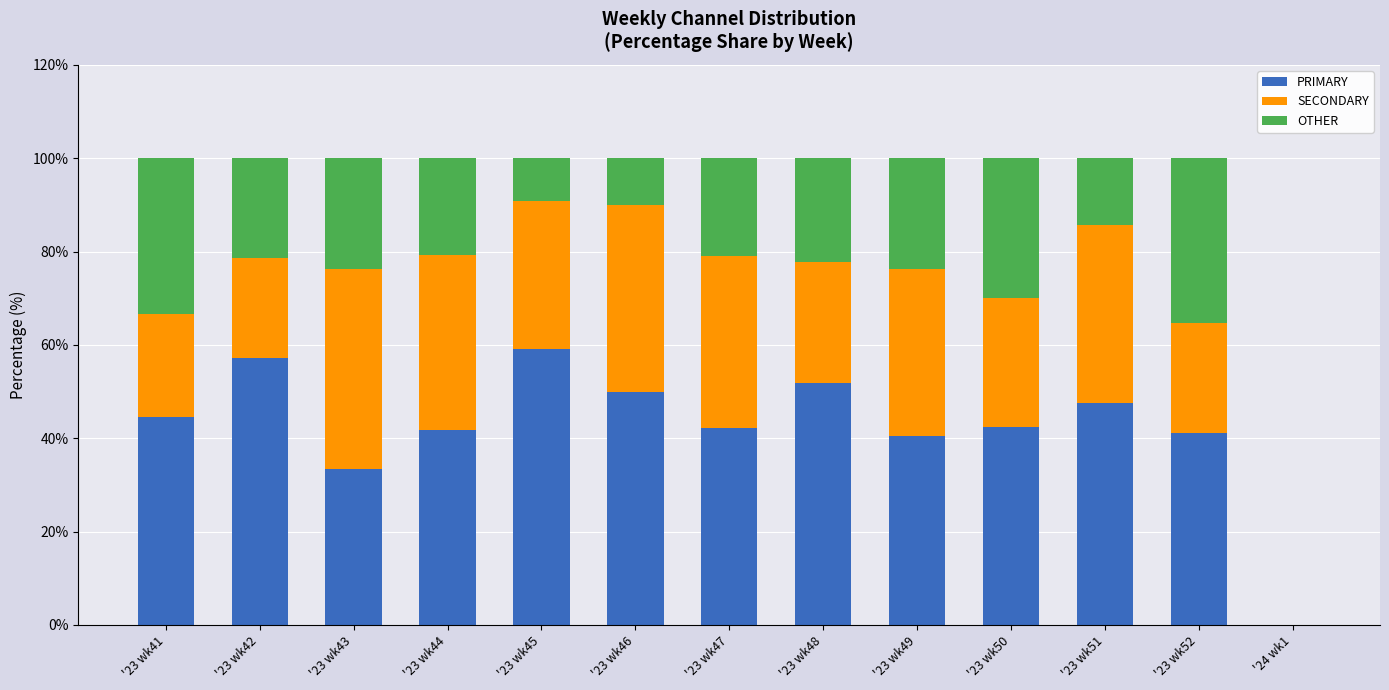

What is the highest value of the PRIMARY series?

59.1